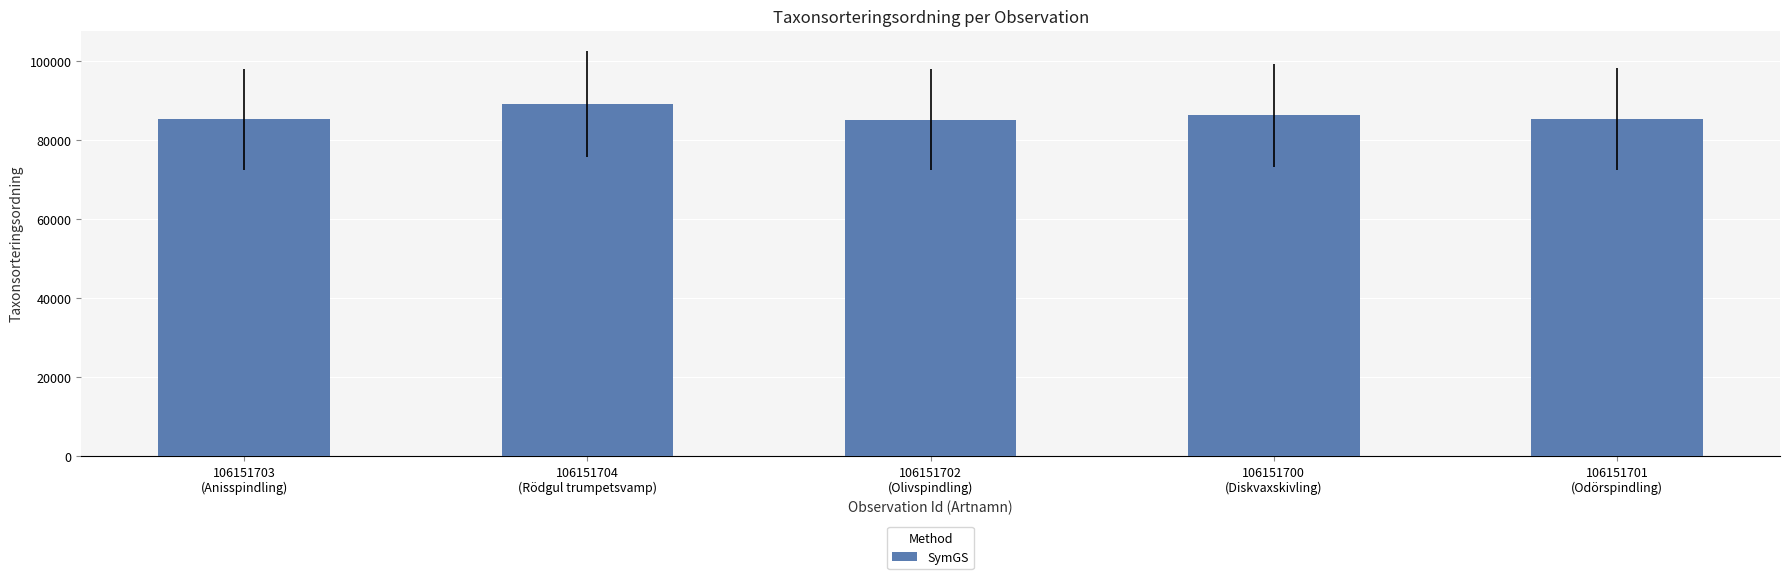

What is the sum of all values?

430962